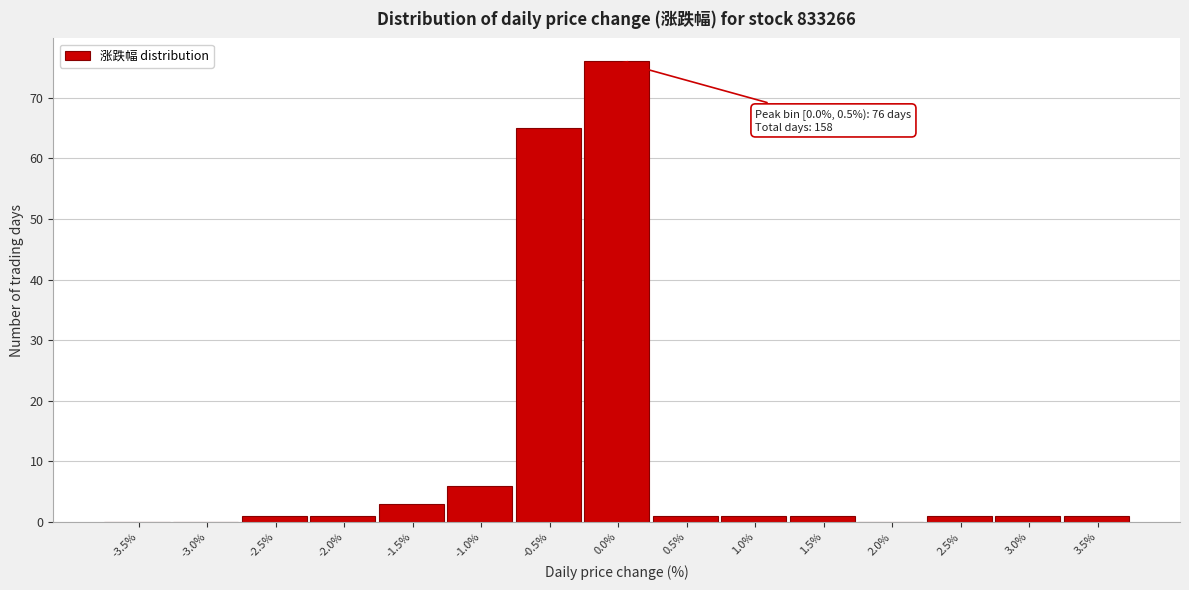

Reading left to right, extract all data points from this chart.

-3.5%=0	-3.0%=0	-2.5%=1	-2.0%=1	-1.5%=3	-1.0%=6	-0.5%=65	0.0%=76	0.5%=1	1.0%=1	1.5%=1	2.0%=0	2.5%=1	3.0%=1	3.5%=1